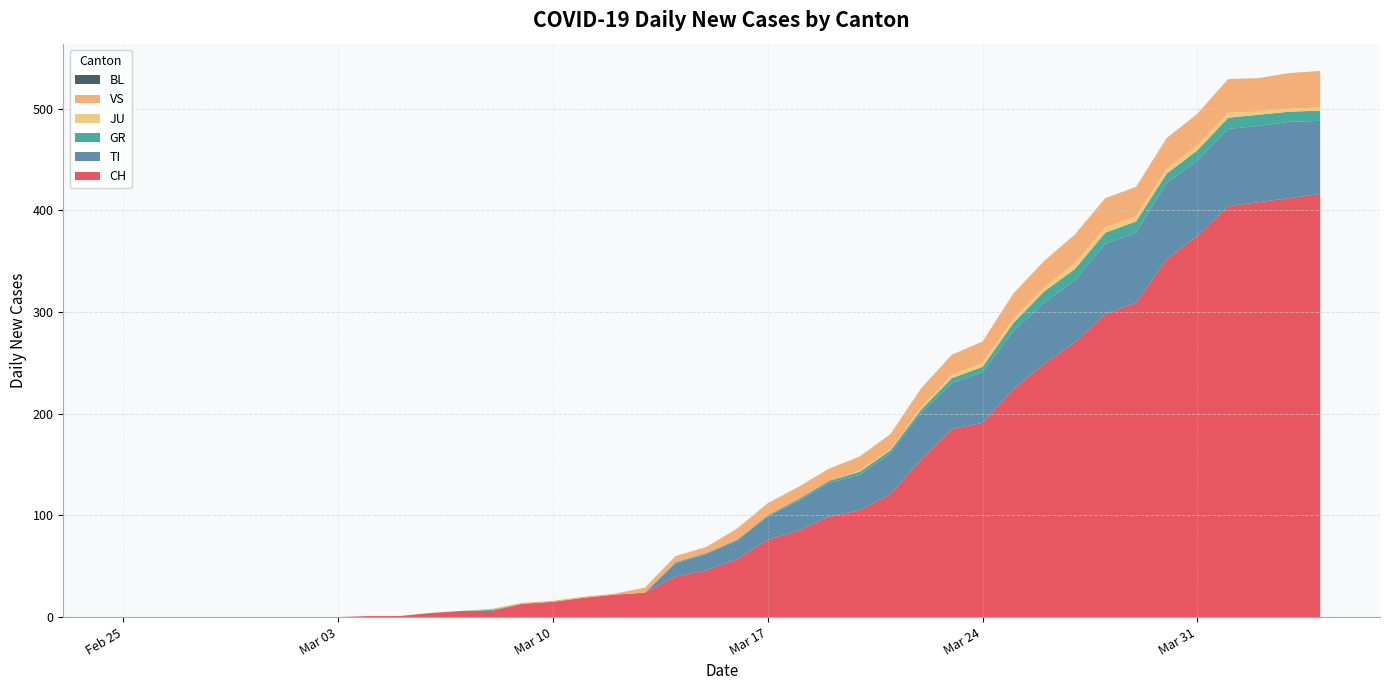

Reading right to left, list all the values displayed in this chart.

CH: 2020-04-04=416	2020-04-03=412	2020-04-02=408	2020-04-01=404	2020-03-31=375	2020-03-30=352	2020-03-29=309	2020-03-28=298	2020-03-27=270	2020-03-26=249	2020-03-25=224	2020-03-24=191	2020-03-23=185	2020-03-22=155	2020-03-21=121	2020-03-20=105	2020-03-19=99	2020-03-18=85	2020-03-17=76	2020-03-16=57	2020-03-15=46	2020-03-14=40	2020-03-13=24	2020-03-12=22	2020-03-11=19	2020-03-10=15	2020-03-09=13	2020-03-08=6	2020-03-07=6	2020-03-06=4	2020-03-05=1	2020-03-04=1	2020-03-03=0	2020-03-02=0	2020-03-01=0	2020-02-29=0	2020-02-28=0	2020-02-27=0	2020-02-26=0	2020-02-25=0
TI: 2020-04-04=72	2020-04-03=75	2020-04-02=75	2020-04-01=76	2020-03-31=74	2020-03-30=75	2020-03-29=69	2020-03-28=69	2020-03-27=61	2020-03-26=60	2020-03-25=57	2020-03-24=50	2020-03-23=45	2020-03-22=46	2020-03-21=40	2020-03-20=35	2020-03-19=33	2020-03-18=29	2020-03-17=23	2020-03-16=18	2020-03-15=16	2020-03-14=13	2020-03-13=0	2020-03-12=0	2020-03-11=0	2020-03-10=0	2020-03-09=0	2020-03-08=0	2020-03-07=0	2020-03-06=0	2020-03-05=0	2020-03-04=0	2020-03-03=0	2020-03-02=0	2020-03-01=0	2020-02-29=0	2020-02-28=0	2020-02-27=0	2020-02-26=0	2020-02-25=0
GR: 2020-04-04=10	2020-04-03=10	2020-04-02=11	2020-04-01=11	2020-03-31=10	2020-03-30=9	2020-03-29=11	2020-03-28=11	2020-03-27=11	2020-03-26=11	2020-03-25=8	2020-03-24=5	2020-03-23=5	2020-03-22=3	2020-03-21=3	2020-03-20=3	2020-03-19=2	2020-03-18=2	2020-03-17=1	2020-03-16=1	2020-03-15=1	2020-03-14=1	2020-03-13=0	2020-03-12=0	2020-03-11=0	2020-03-10=0	2020-03-09=0	2020-03-08=1	2020-03-07=0	2020-03-06=0	2020-03-05=0	2020-03-04=0	2020-03-03=0	2020-03-02=0	2020-03-01=0	2020-02-29=0	2020-02-28=0	2020-02-27=0	2020-02-26=0	2020-02-25=0
JU: 2020-04-04=3	2020-04-03=3	2020-04-02=3	2020-04-01=5	2020-03-31=5	2020-03-30=5	2020-03-29=5	2020-03-28=5	2020-03-27=6	2020-03-26=4	2020-03-25=4	2020-03-24=4	2020-03-23=3	2020-03-22=2	2020-03-21=1	2020-03-20=1	2020-03-19=0	2020-03-18=0	2020-03-17=0	2020-03-16=0	2020-03-15=0	2020-03-14=0	2020-03-13=0	2020-03-12=0	2020-03-11=0	2020-03-10=0	2020-03-09=0	2020-03-08=0	2020-03-07=0	2020-03-06=0	2020-03-05=0	2020-03-04=0	2020-03-03=0	2020-03-02=0	2020-03-01=0	2020-02-29=0	2020-02-28=0	2020-02-27=0	2020-02-26=0	2020-02-25=0
VS: 2020-04-04=36	2020-04-03=35	2020-04-02=33	2020-04-01=33	2020-03-31=31	2020-03-30=30	2020-03-29=29	2020-03-28=29	2020-03-27=28	2020-03-26=26	2020-03-25=25	2020-03-24=21	2020-03-23=20	2020-03-22=19	2020-03-21=15	2020-03-20=14	2020-03-19=12	2020-03-18=12	2020-03-17=12	2020-03-16=11	2020-03-15=6	2020-03-14=6	2020-03-13=5	2020-03-12=1	2020-03-11=1	2020-03-10=1	2020-03-09=1	2020-03-08=1	2020-03-07=0	2020-03-06=0	2020-03-05=0	2020-03-04=0	2020-03-03=0	2020-03-02=0	2020-03-01=0	2020-02-29=0	2020-02-28=0	2020-02-27=0	2020-02-26=0	2020-02-25=0
BL: 2020-04-04=0	2020-04-03=0	2020-04-02=0	2020-04-01=0	2020-03-31=0	2020-03-30=0	2020-03-29=0	2020-03-28=0	2020-03-27=0	2020-03-26=0	2020-03-25=0	2020-03-24=0	2020-03-23=0	2020-03-22=0	2020-03-21=0	2020-03-20=0	2020-03-19=0	2020-03-18=0	2020-03-17=0	2020-03-16=0	2020-03-15=0	2020-03-14=0	2020-03-13=0	2020-03-12=0	2020-03-11=0	2020-03-10=0	2020-03-09=0	2020-03-08=0	2020-03-07=0	2020-03-06=0	2020-03-05=0	2020-03-04=0	2020-03-03=0	2020-03-02=0	2020-03-01=0	2020-02-29=0	2020-02-28=0	2020-02-27=0	2020-02-26=0	2020-02-25=0